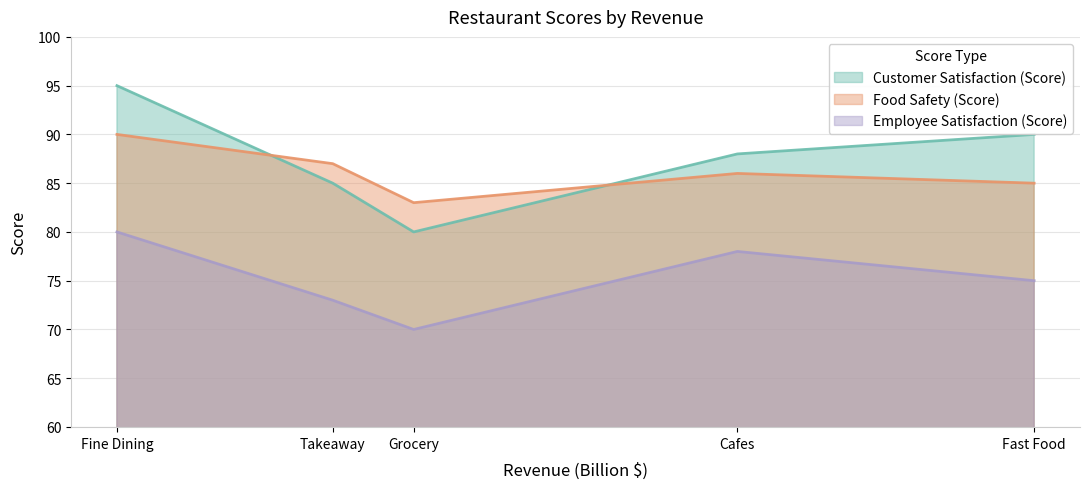

At which label is Employee Satisfaction (Score) closest to 75?

Fast Food